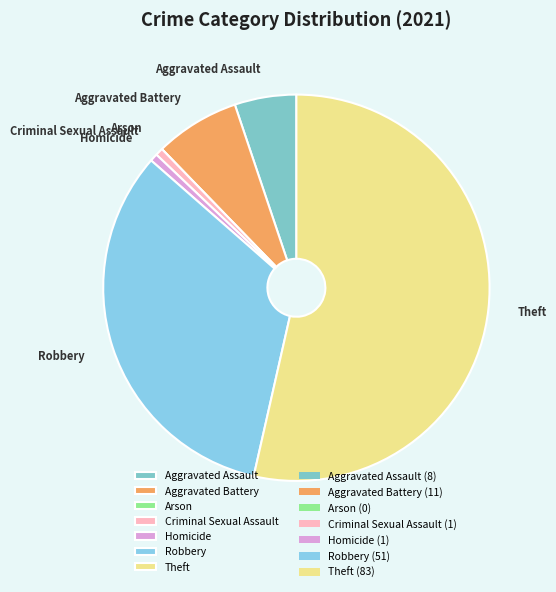

Does Theft represent more than half of the total?

Yes